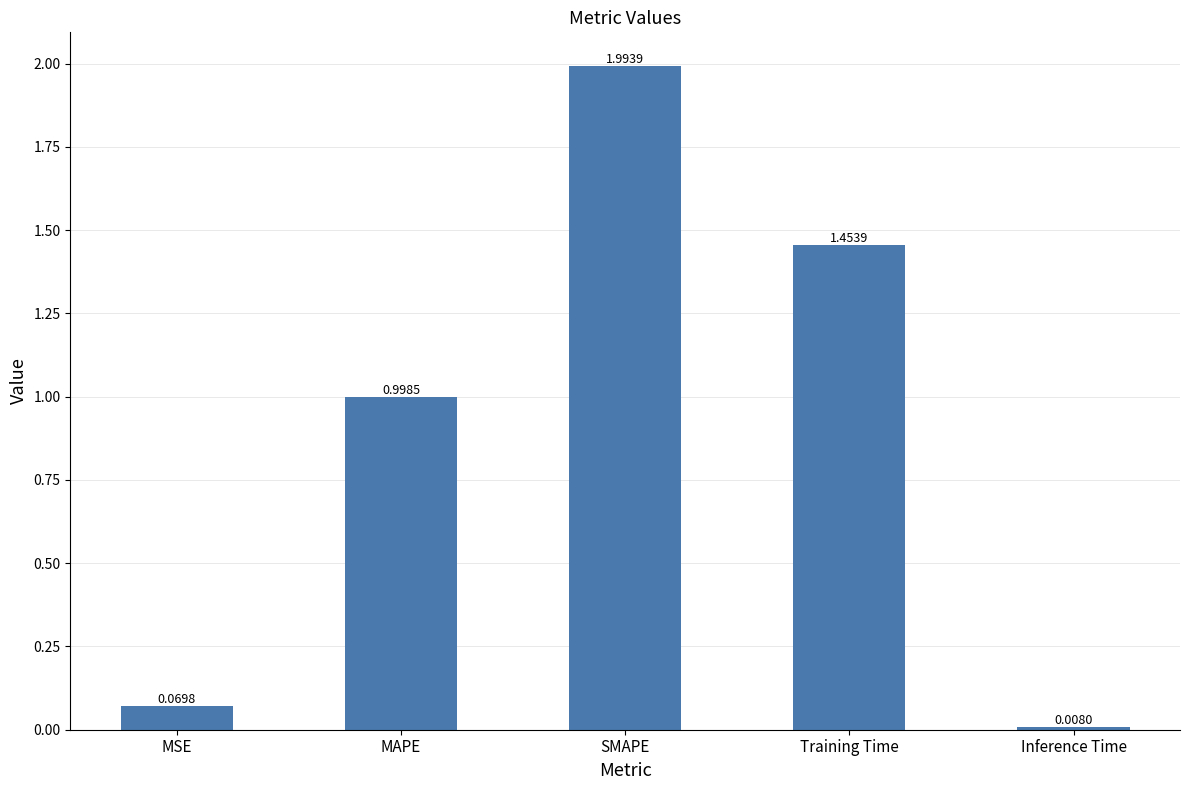

Which has a higher value, SMAPE or MSE?

SMAPE